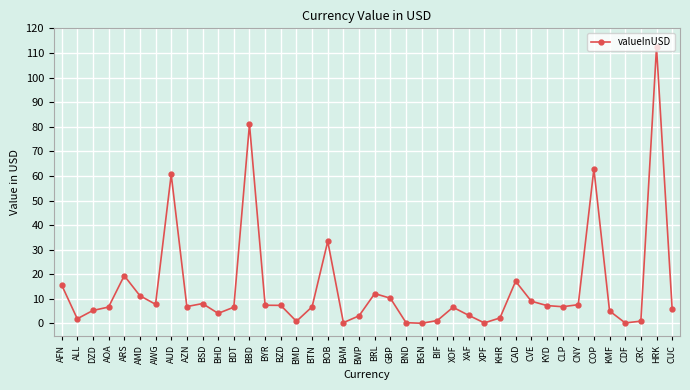

Which has a higher value, XAF or AUD?

AUD